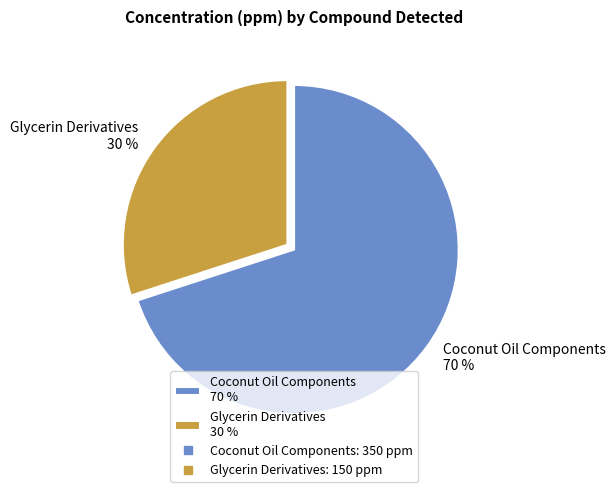

Count the number of slices in the pie.

2